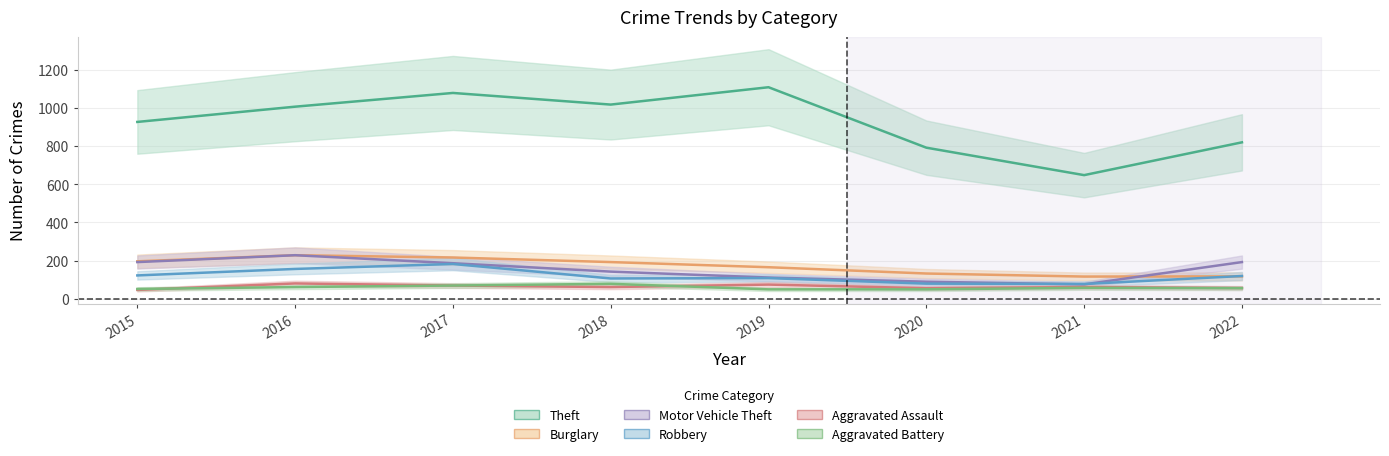

Does the chart have visible grid lines?

Yes